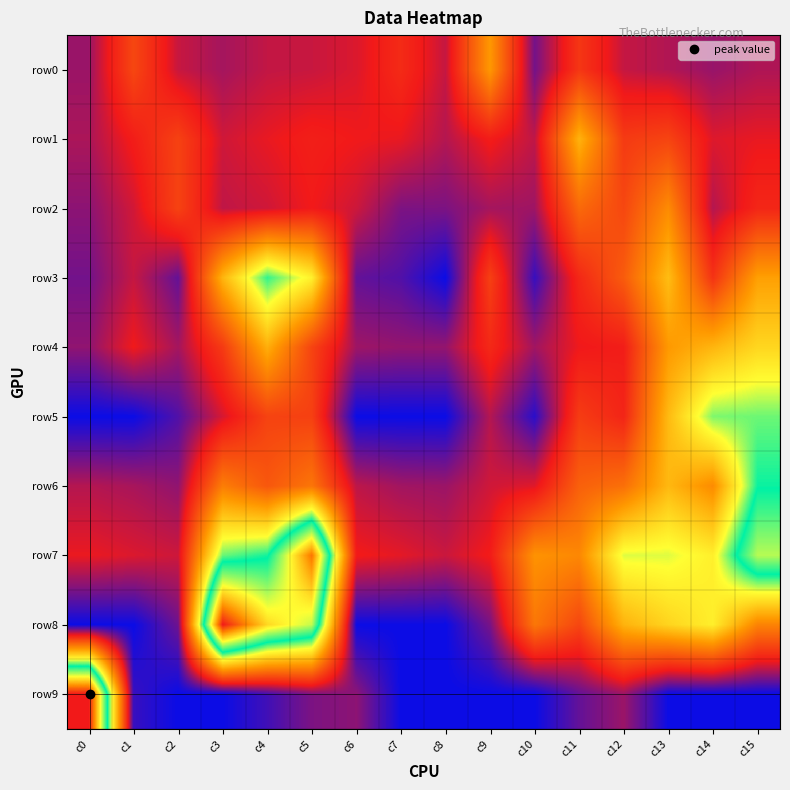

What is the total value across all series at c5?

162.7